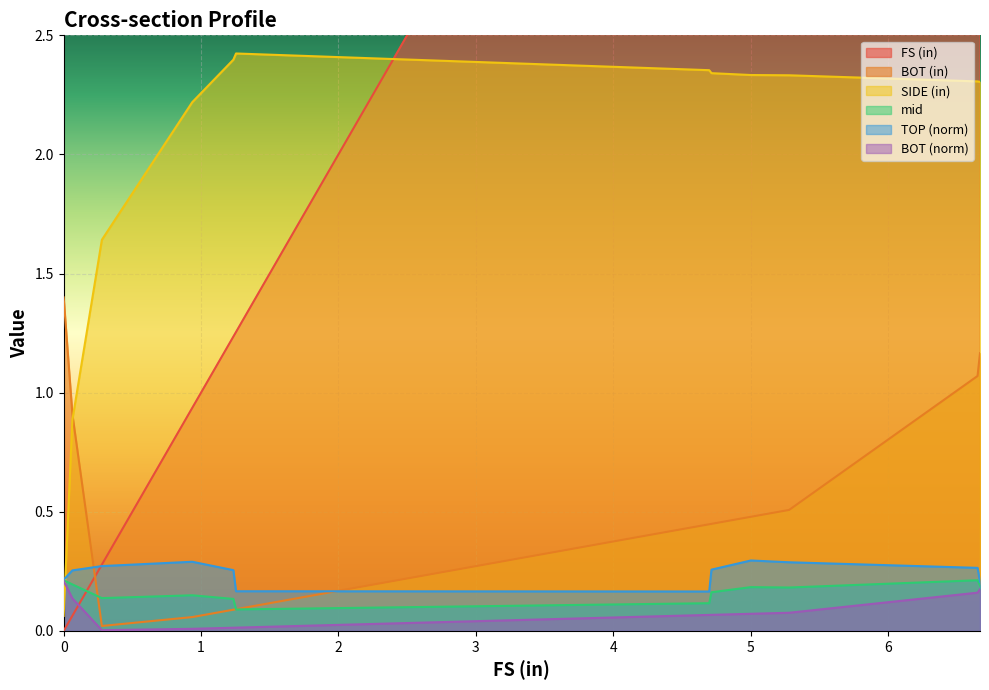

Reading left to right, transcribe all the data shown in this chart.

FS (in): 0=0.0	0.0634=0.1	0.2782=0.3	0.9361=0.9	1.2353=1.2	1.2546=1.3	4.6989=4.7	4.7154=4.7	5.0022=5.0	5.2807=5.3	6.6522=6.7	6.67=6.7
BOT (in): 0=1.4	0.0634=0.9	0.2782=0.0	0.9361=0.1	1.2353=0.1	1.2546=0.1	4.6989=0.4	4.7154=0.4	5.0022=0.5	5.2807=0.5	6.6522=1.1	6.67=1.2
SIDE (in): 0=0.1	0.0634=0.9	0.2782=1.6	0.9361=2.2	1.2353=2.4	1.2546=2.4	4.6989=2.4	4.7154=2.3	5.0022=2.3	5.2807=2.3	6.6522=2.3	6.67=2.3
mid: 0=0.2	0.0634=0.2	0.2782=0.1	0.9361=0.1	1.2353=0.1	1.2546=0.1	4.6989=0.1	4.7154=0.2	5.0022=0.2	5.2807=0.2	6.6522=0.2	6.67=0.2
TOP (norm): 0=0.2	0.0634=0.3	0.2782=0.3	0.9361=0.3	1.2353=0.3	1.2546=0.2	4.6989=0.2	4.7154=0.3	5.0022=0.3	5.2807=0.3	6.6522=0.3	6.67=0.2
BOT (norm): 0=0.2	0.0634=0.1	0.2782=0.0	0.9361=0.0	1.2353=0.0	1.2546=0.0	4.6989=0.1	4.7154=0.1	5.0022=0.1	5.2807=0.1	6.6522=0.2	6.67=0.2